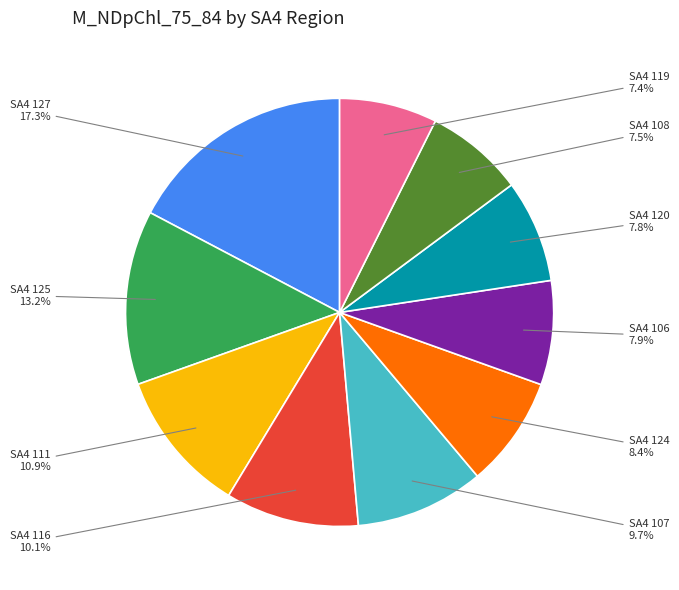

Does any single category account for the majority?

No